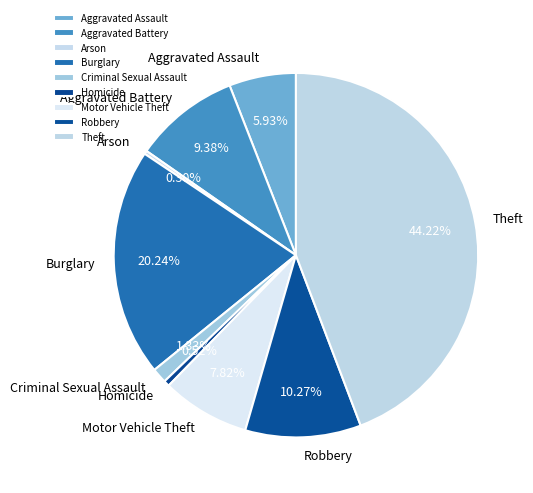

True or false: Theft accounts for 52% of the total.

False